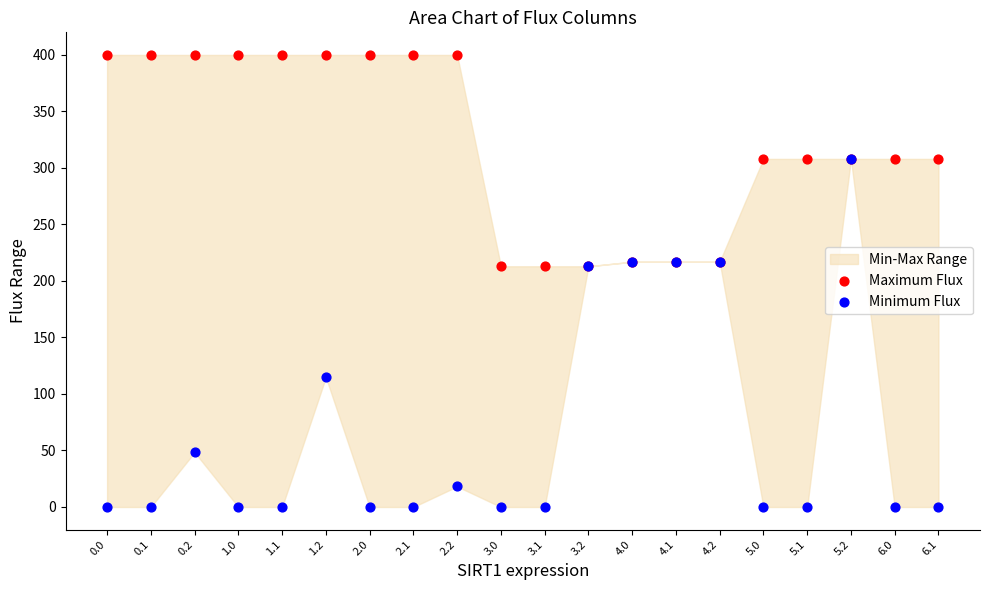

In the Minimum Flux series, what Y value is closest to 154?

114.8